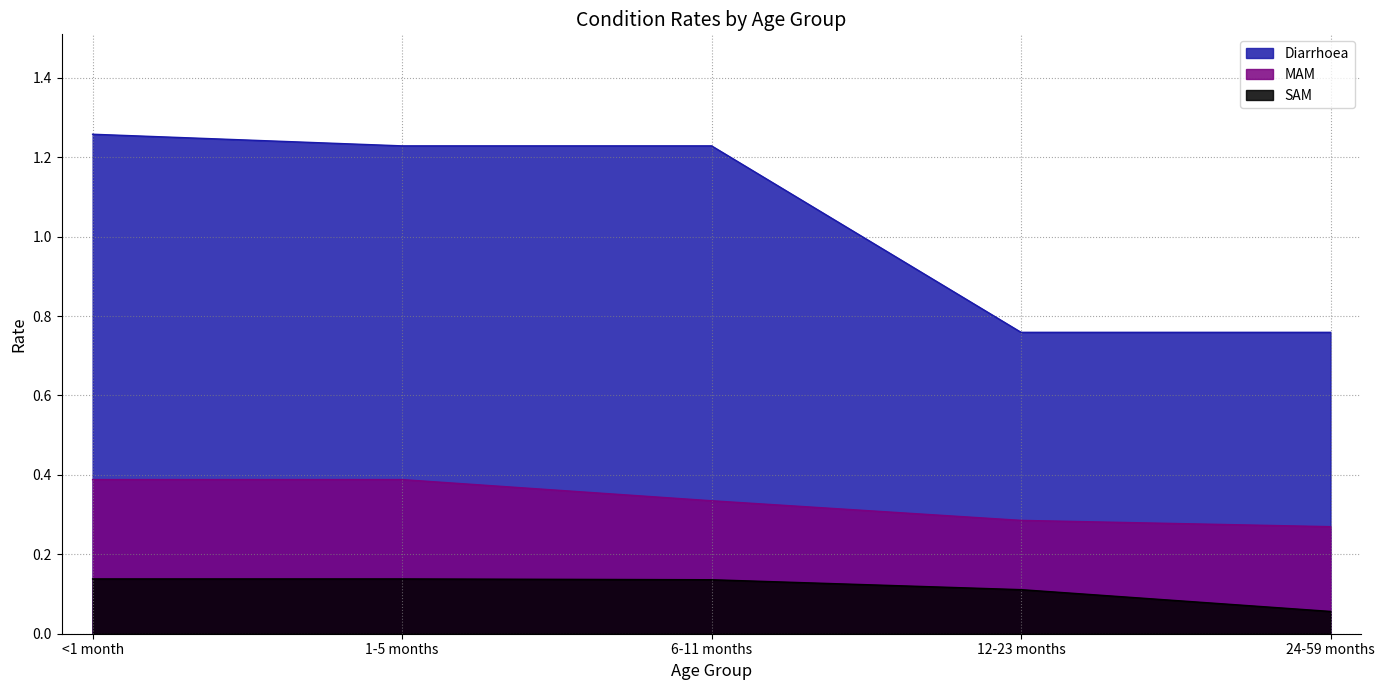

What is the difference between the maximum and minimum values in the SAM series?

0.1